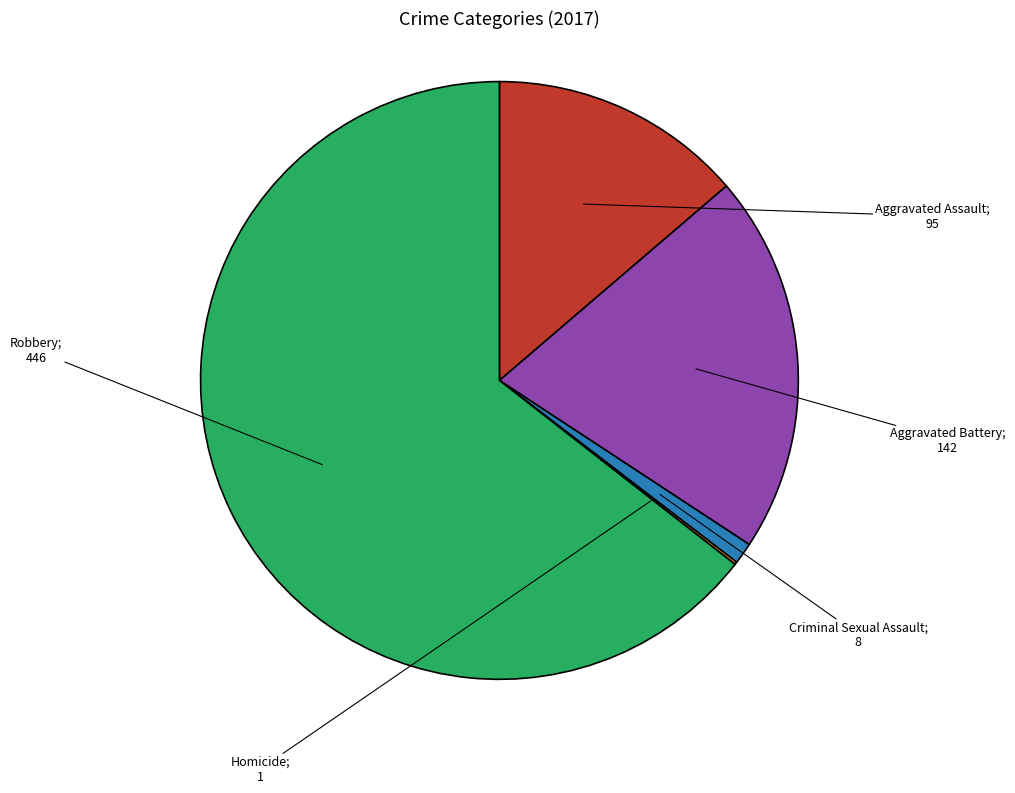

Is there any slice that represents more than half of the pie?

Yes